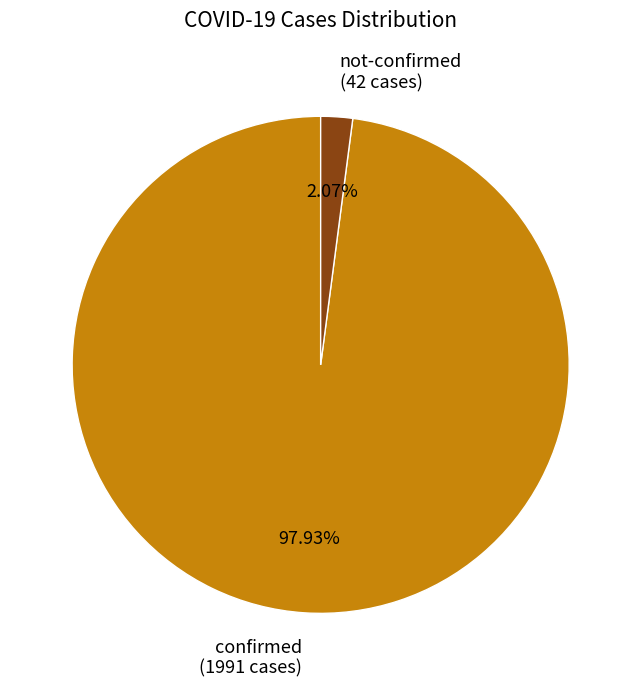

Which has a higher value, confirmed (1991 cases) or not-confirmed (42 cases)?

confirmed (1991 cases)